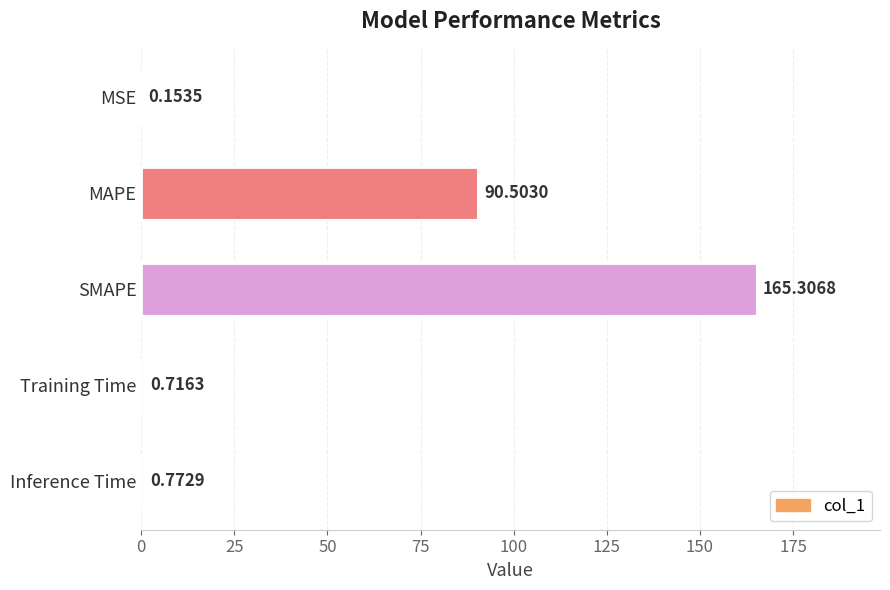

Where is the data nearest to the value 82?

MAPE